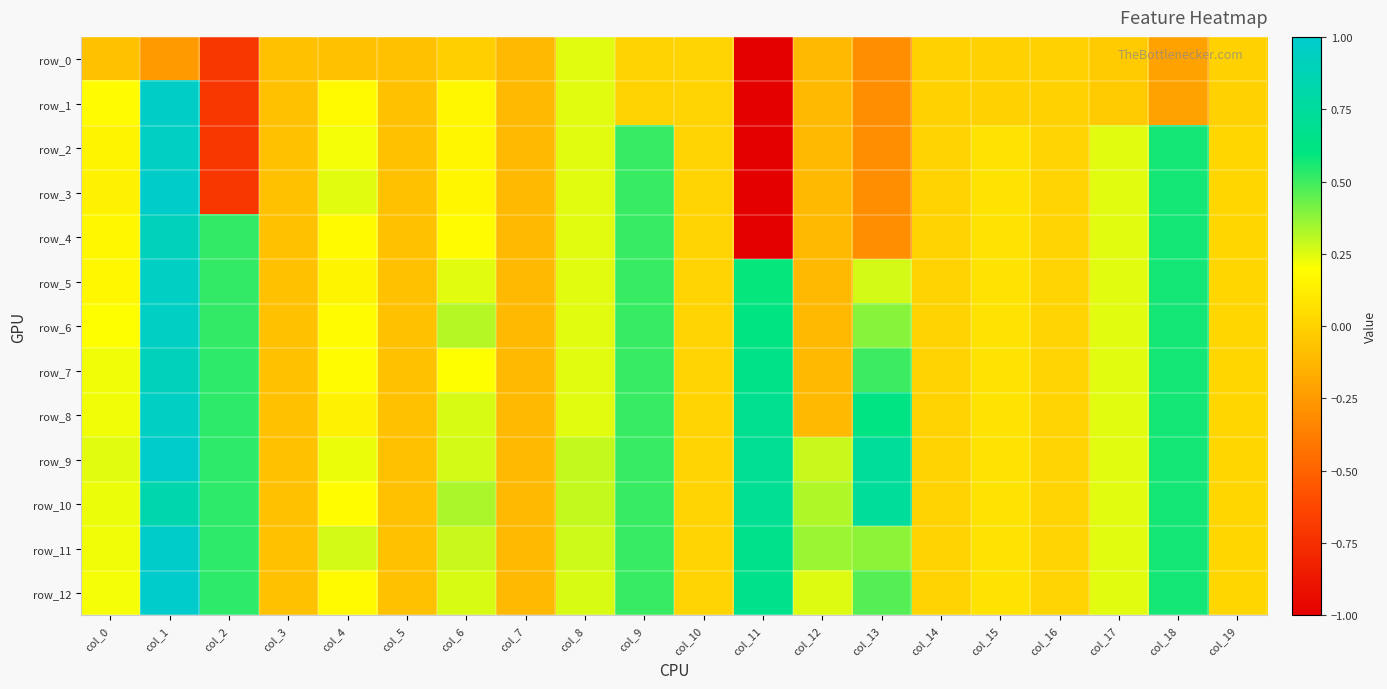

Rank the categories by row_11 value from highest to lowest.

col_1, col_11, col_18, col_2, col_9, col_13, col_12, col_6, col_8, col_4, col_17, col_0, col_15, col_19, col_10, col_16, col_14, col_3, col_5, col_7